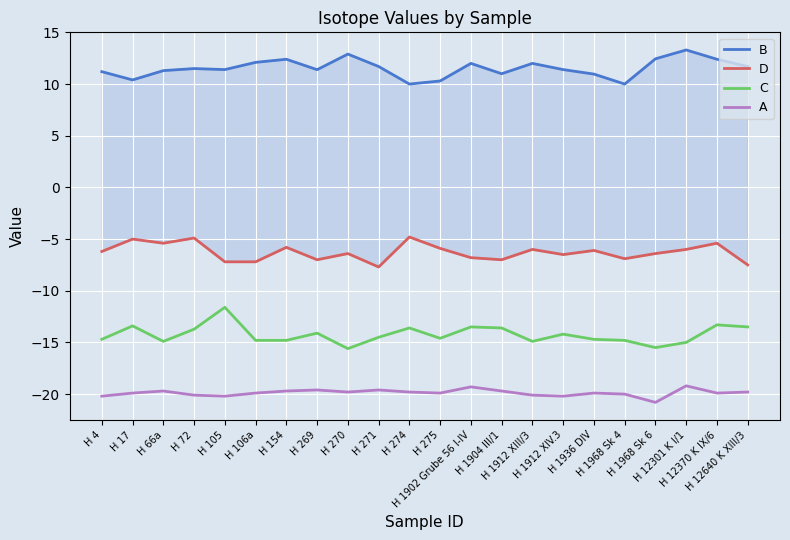

Reading left to right, transcribe all the data shown in this chart.

B: 11.2	10.4	11.3	11.5	11.4	12.1	12.4	11.4	12.9	11.7	10.0	10.3	12.0	11.0	12.0	11.4	11.0	10.0	12.4	13.3	12.4	11.7
D: -6.2	-5.0	-5.4	-4.9	-7.2	-7.2	-5.8	-7.0	-6.4	-7.7	-4.8	-5.9	-6.8	-7.0	-6.0	-6.5	-6.1	-6.9	-6.4	-6.0	-5.4	-7.5
C: -14.7	-13.4	-14.9	-13.7	-11.6	-14.8	-14.8	-14.1	-15.6	-14.5	-13.6	-14.6	-13.5	-13.6	-14.9	-14.2	-14.7	-14.8	-15.5	-15.0	-13.3	-13.5
A: -20.2	-19.9	-19.7	-20.1	-20.2	-19.9	-19.7	-19.6	-19.8	-19.6	-19.8	-19.9	-19.3	-19.7	-20.1	-20.2	-19.9	-20.0	-20.8	-19.2	-19.9	-19.8